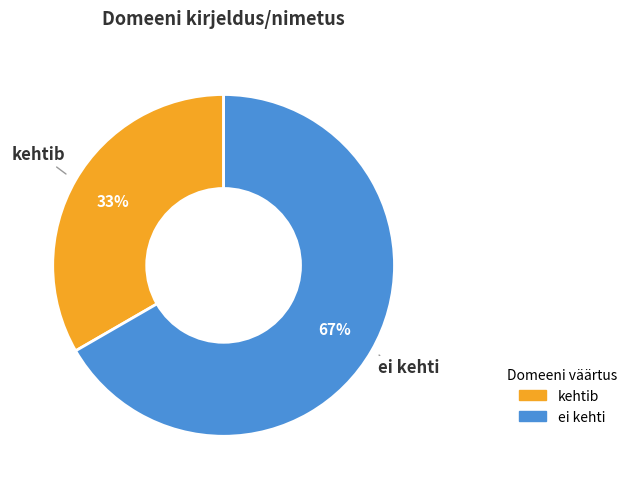

Is there any slice that represents more than half of the pie?

Yes